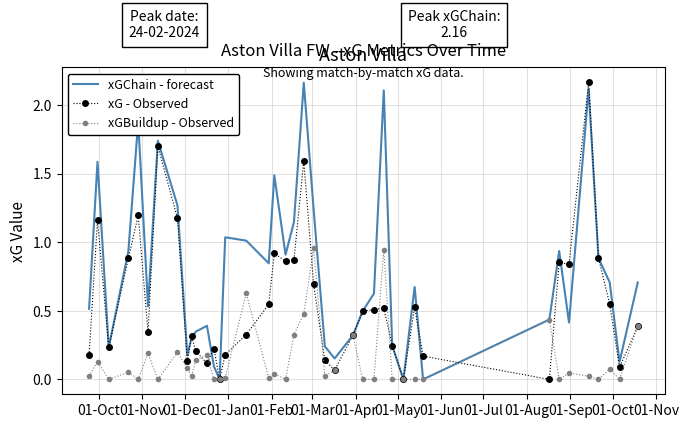

Rank the series by their average value, from lowest to highest.

xGBuildup - Observed, xG - Observed, xGChain - forecast